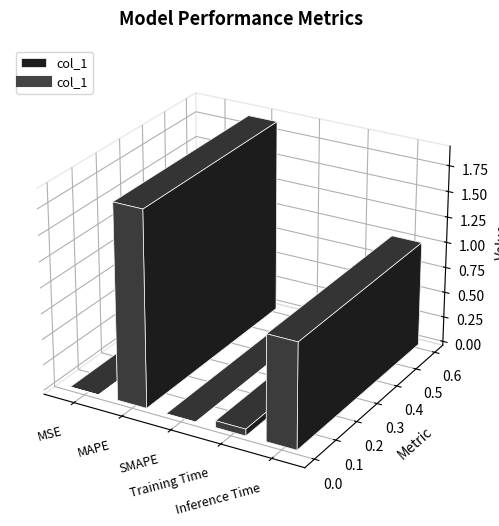

What value does the data have at Inference Time?

1.0